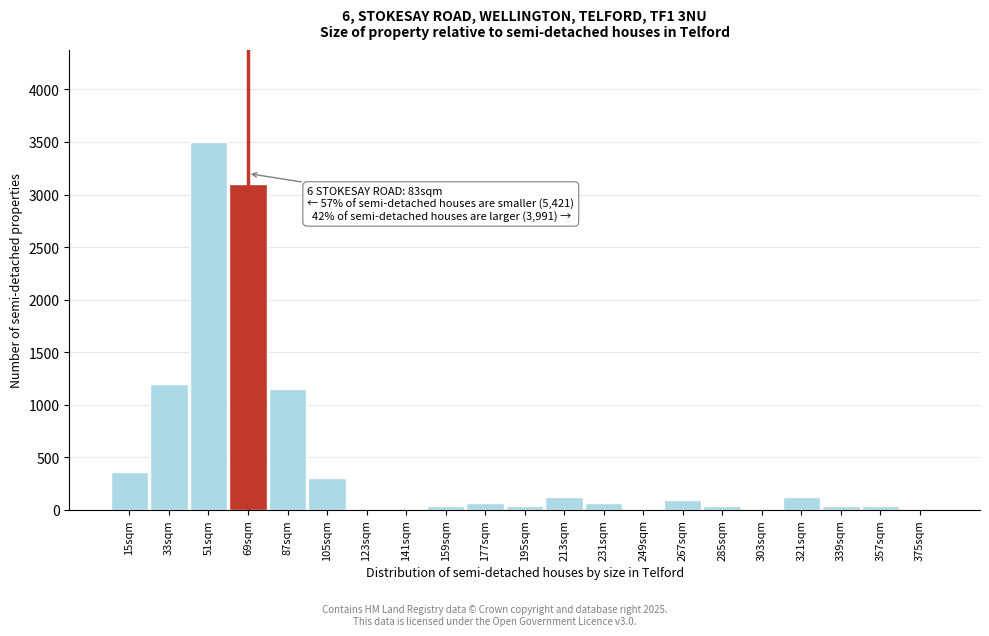

Reading left to right, list all the values displayed in this chart.

15sqm=360	33sqm=1200	51sqm=3500	69sqm=3100	87sqm=1150	105sqm=300	123sqm=0	141sqm=0	159sqm=30	177sqm=60	195sqm=30	213sqm=120	231sqm=60	249sqm=0	267sqm=90	285sqm=30	303sqm=0	321sqm=120	339sqm=30	357sqm=30	375sqm=0